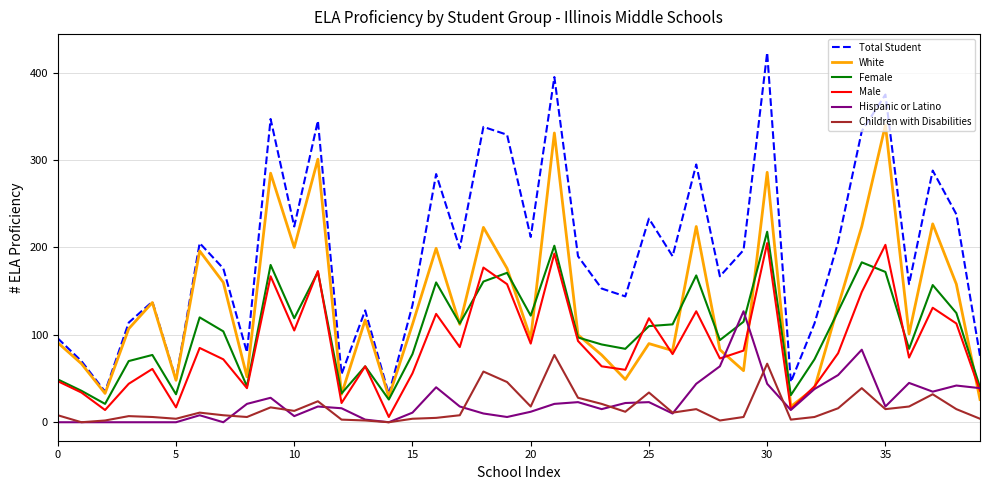

True or false: White and Children with Disabilities intersect in this chart.

False